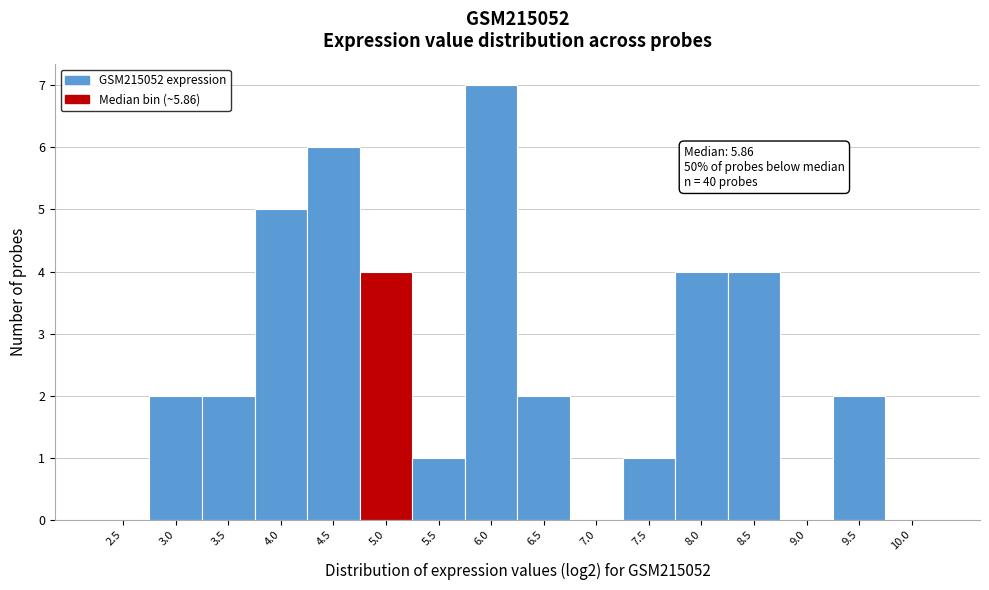

Reading left to right, what are all the values shown in this chart?

2.5=0	3.0=2	3.5=2	4.0=5	4.5=6	5.0=4	5.5=1	6.0=7	6.5=2	7.0=0	7.5=1	8.0=4	8.5=4	9.0=0	9.5=2	10.0=0